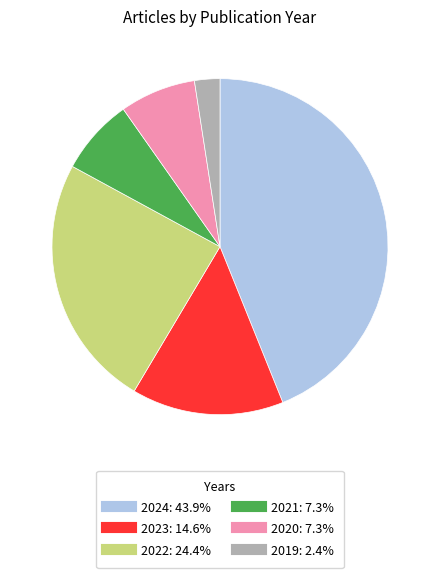

Which category has the biggest portion of the pie?

2024